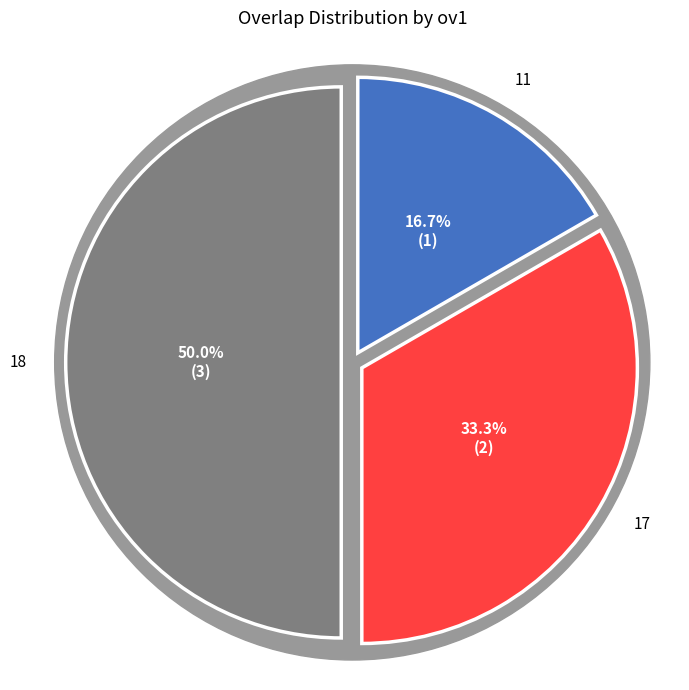

Which category has the biggest portion of the pie?

18